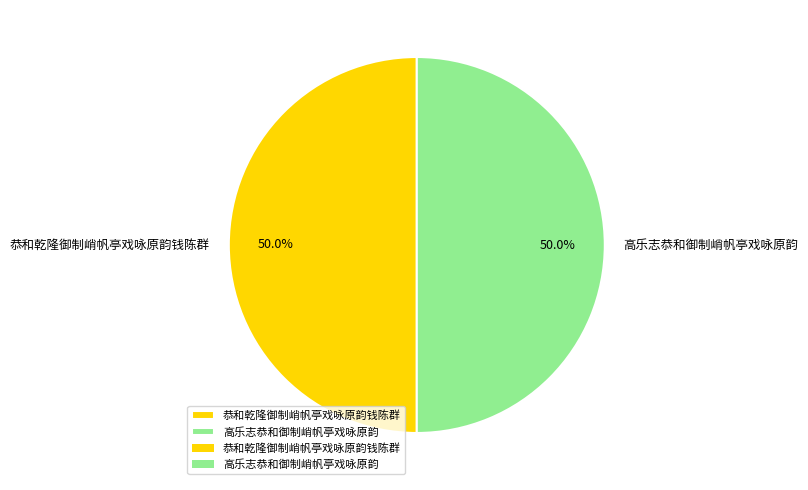

What percentage do 恭和乾隆御制峭帆亭戏咏原韵钱陈群 and 高乐志恭和御制峭帆亭戏咏原韵 together represent?

100.0%